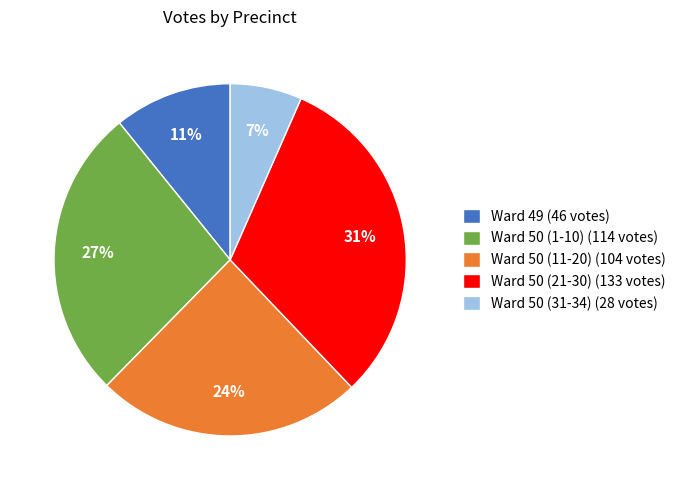

What percentage is the Ward 50 (11-20) (104 votes) slice, to the nearest percent?

24%